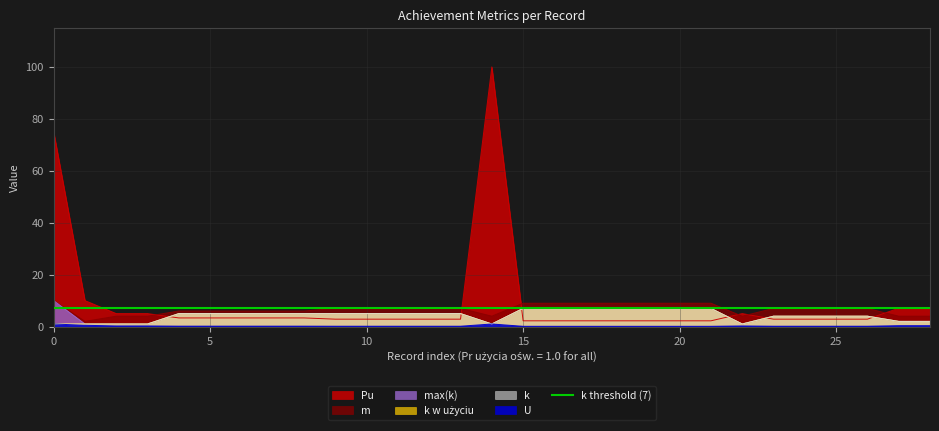

What is the label of the 27th point from the left?

26